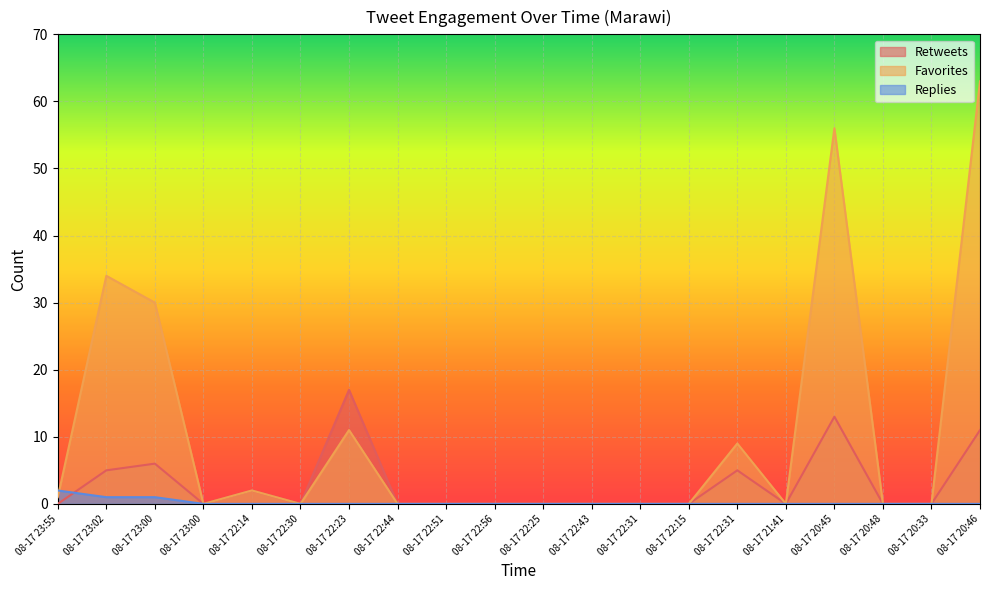

How many lines are shown in the chart?

3